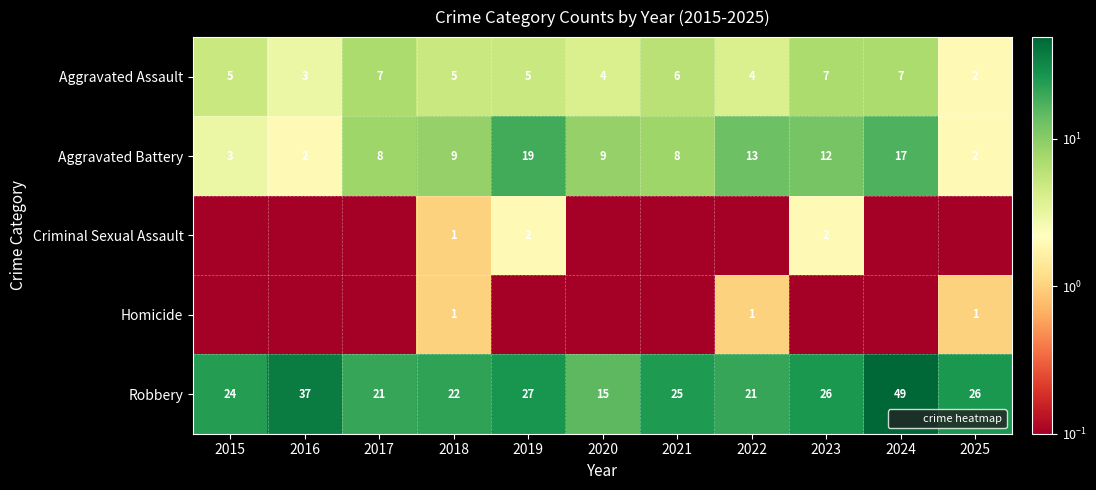

Rank the series by their maximum value, from highest to lowest.

Robbery, Aggravated Battery, Aggravated Assault, Criminal Sexual Assault, Homicide